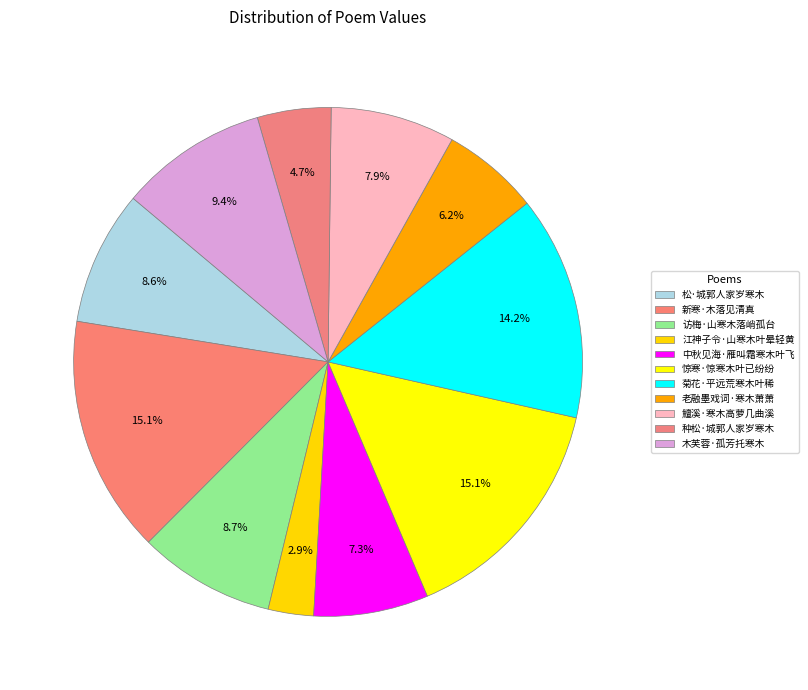

Count the number of slices in the pie.

11